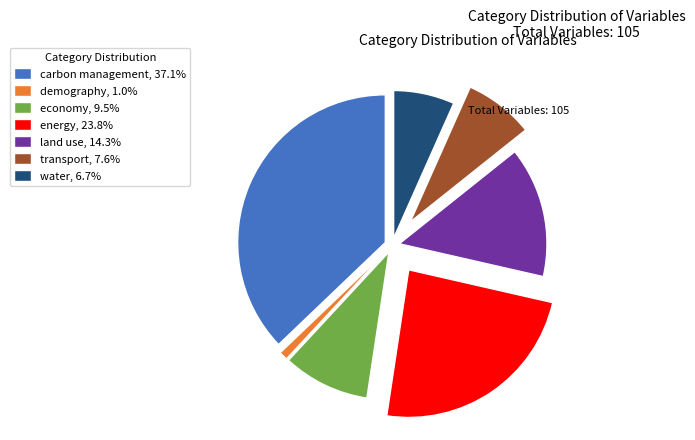

What is the ratio of the value at economy, 9.5% to the value at transport, 7.6%?

1.2